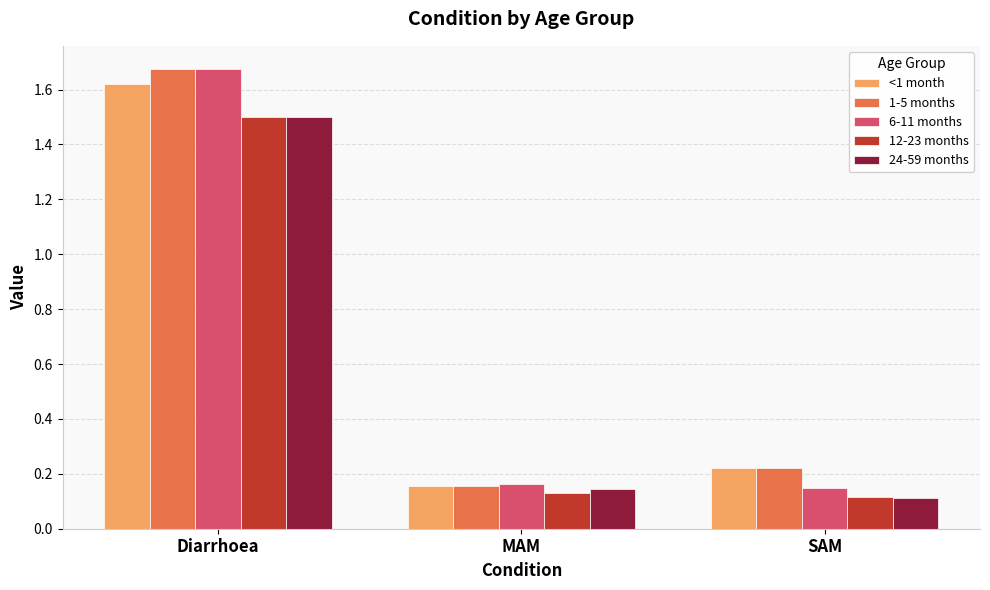

At which label is <1 month closest to 0?

MAM